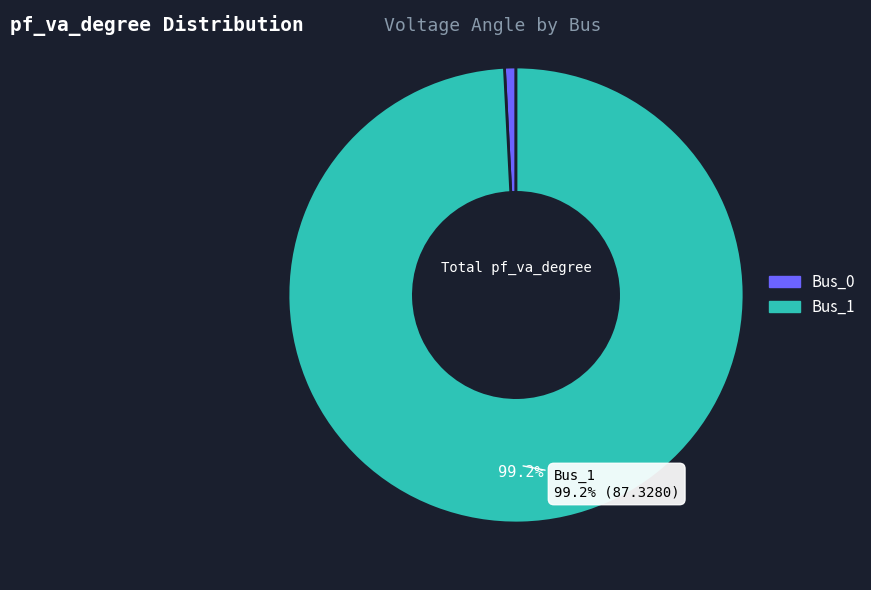

Which category has the biggest portion of the pie?

Bus_1